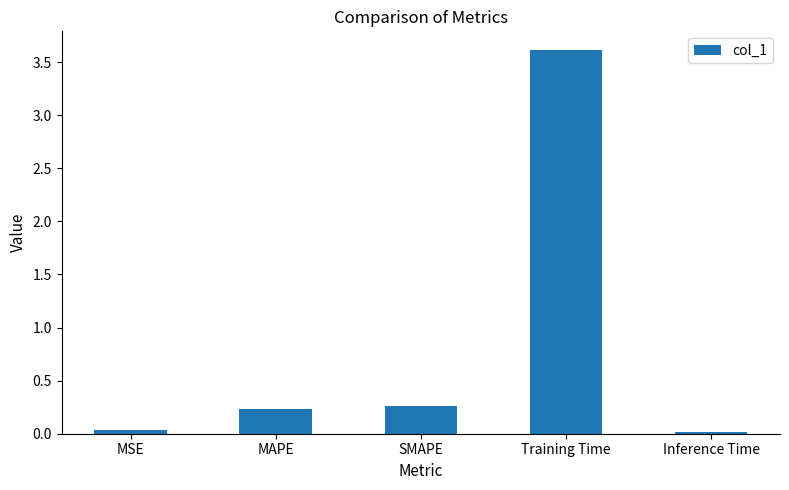

What is the maximum value shown in the chart?

3.6